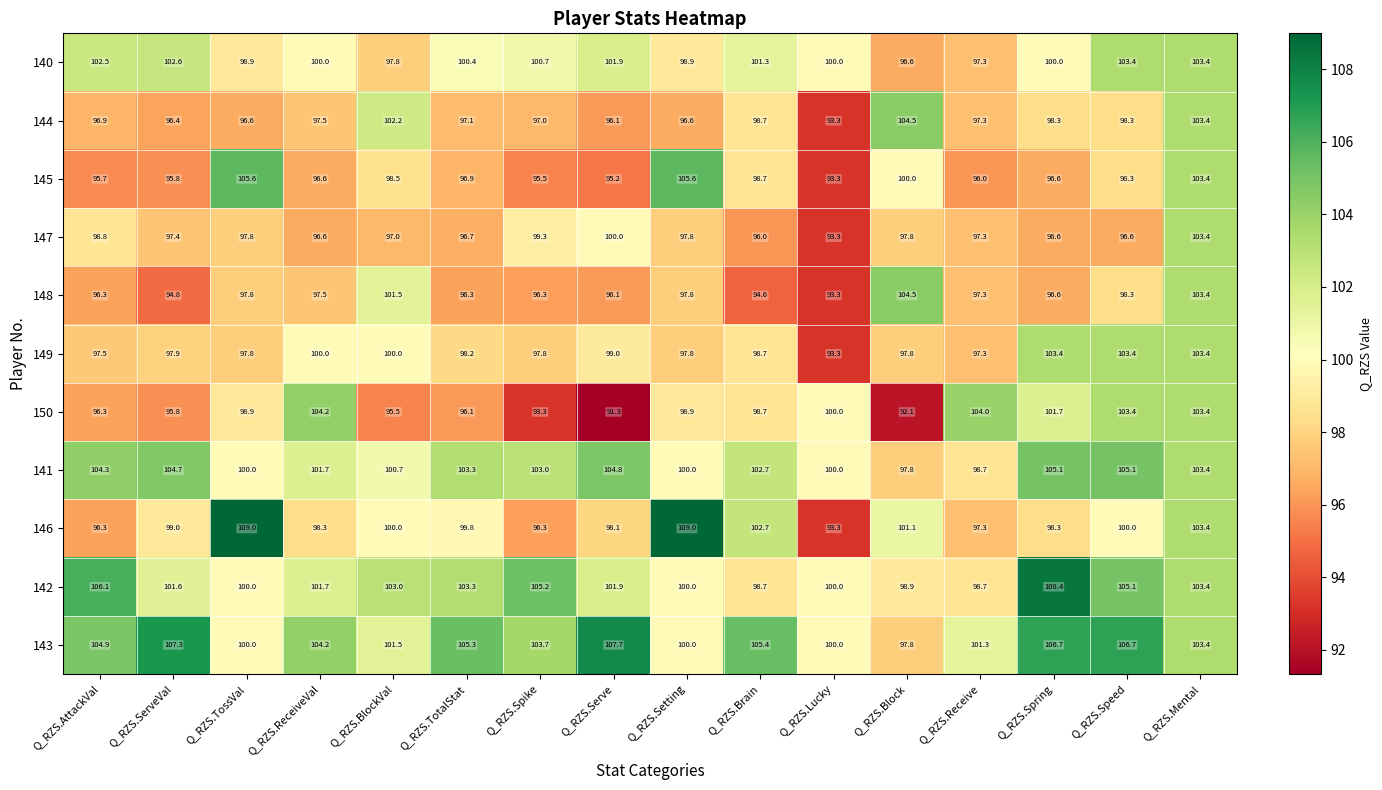

What is the difference between the maximum and minimum values in the 147 series?

10.1